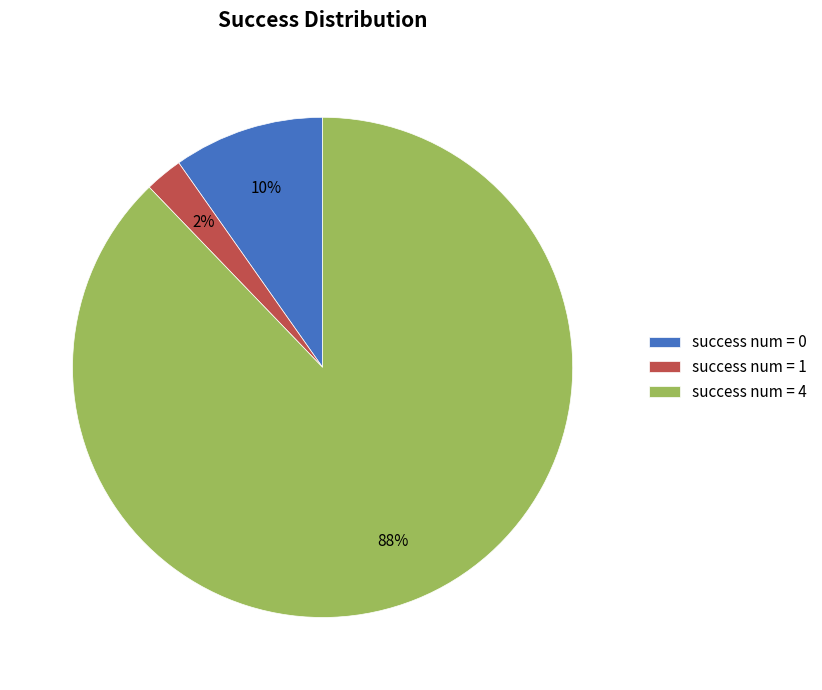

Is there any slice that represents more than half of the pie?

Yes